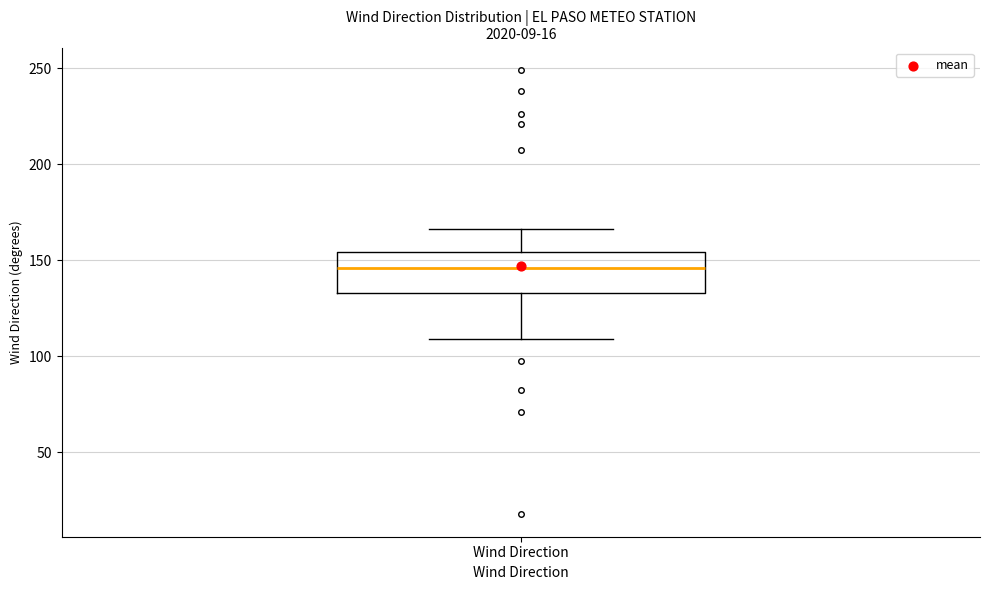

Where does the lower whisker of the box for Wind Direction end on the y-axis? The values are not printed on the chart, so give them approximately, as read against the axis.

110